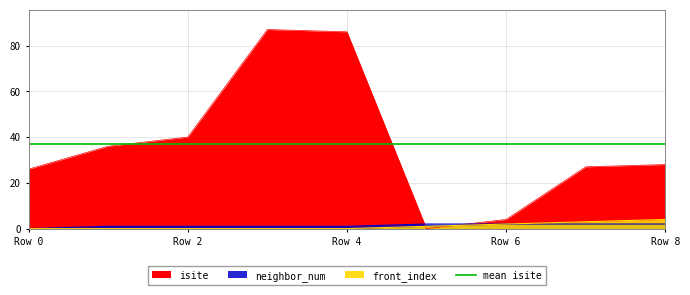

What is the value of the isite point at the 3rd from the left?

40